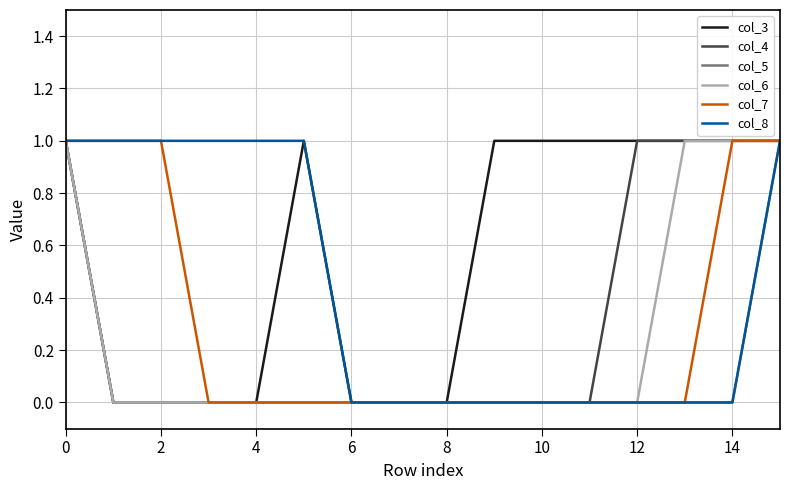

Which series has the largest total across all categories?

col_3